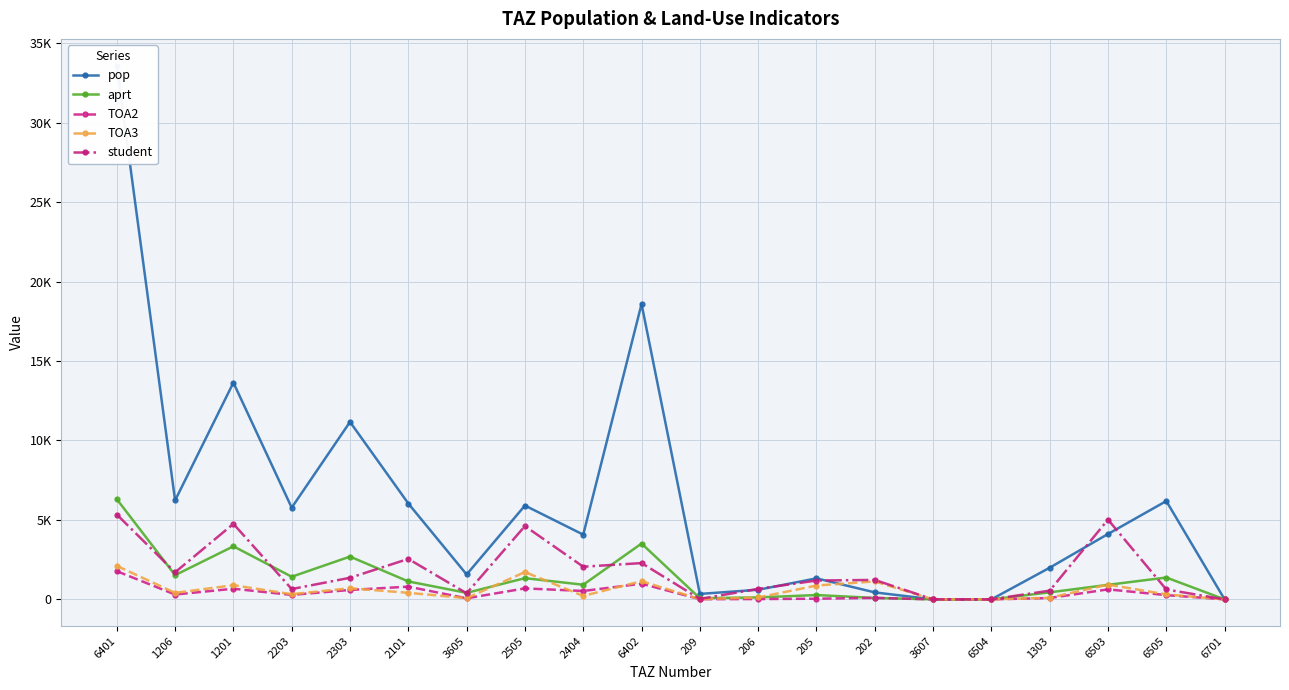

What is the total value across all series at 1303?

3169.5